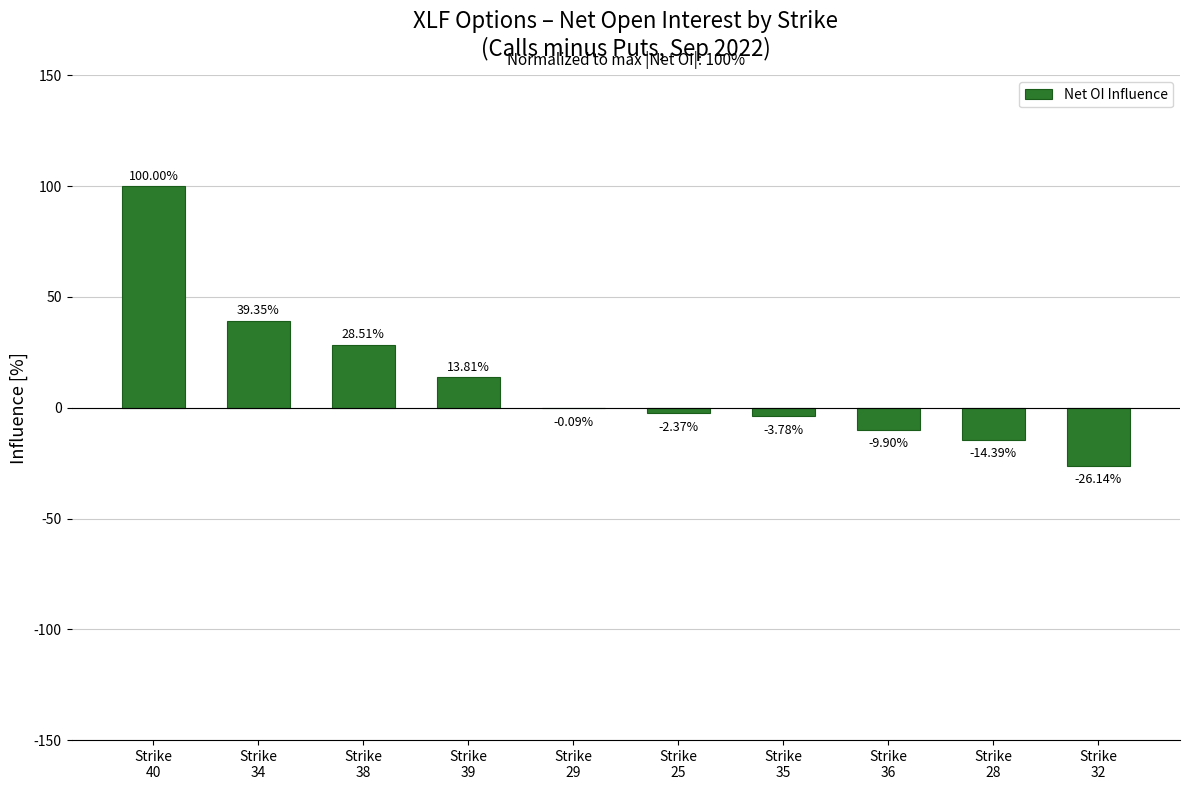

What is the label of the 1st bar from the left?

Strike
40